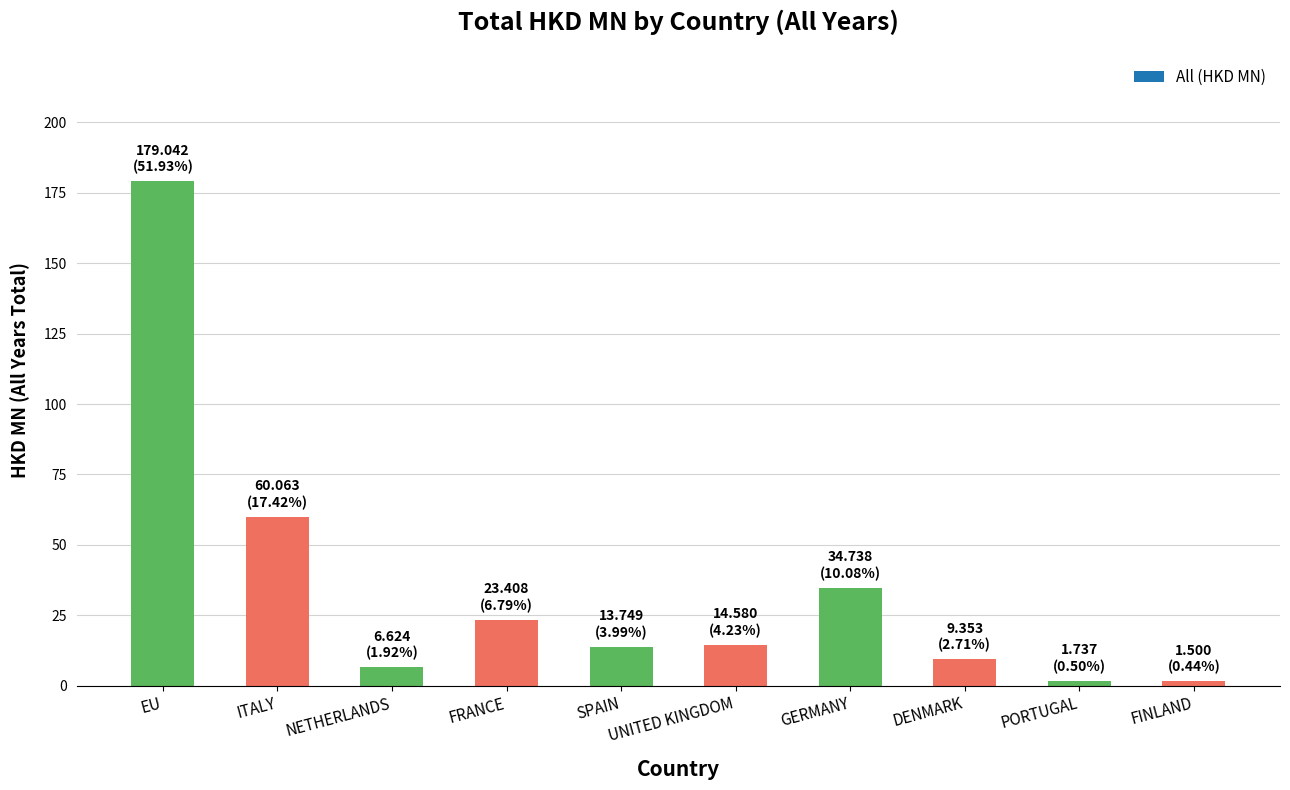

What value does the data have at GERMANY?

34.7